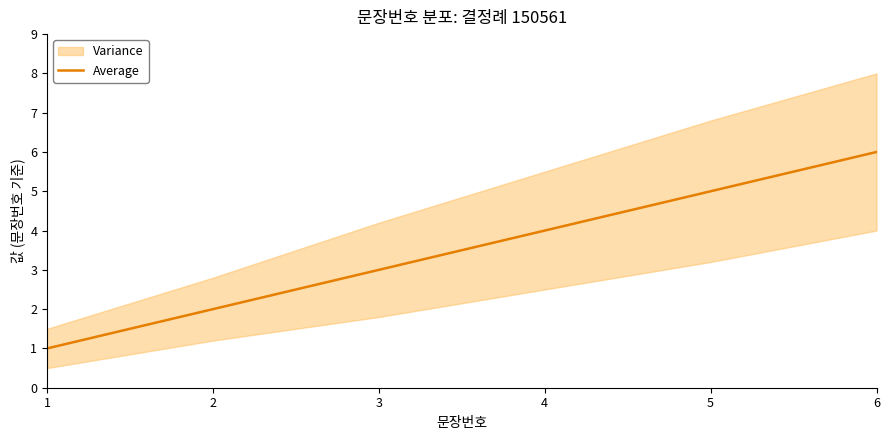

What is the minimum value shown in the chart?

1